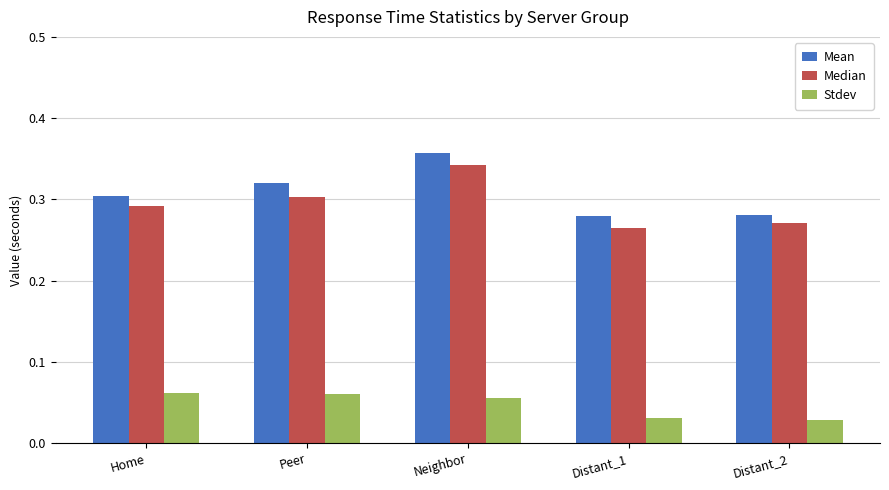

At Distant_1, list the series in order from smallest to largest.

Stdev, Median, Mean